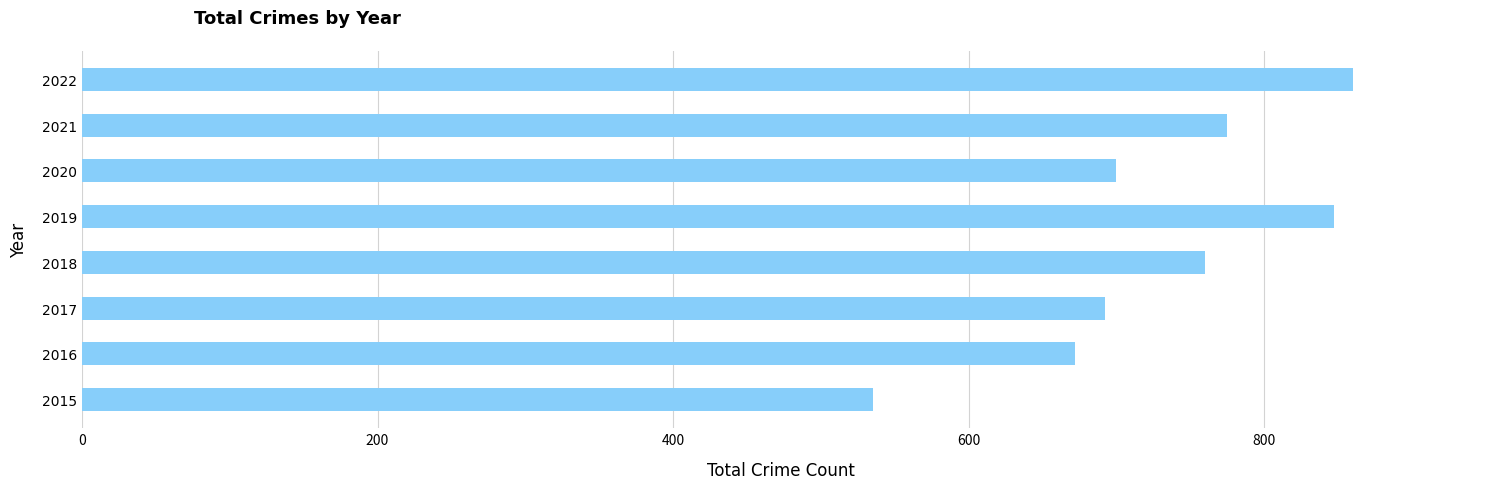

How many values are below 760?

4